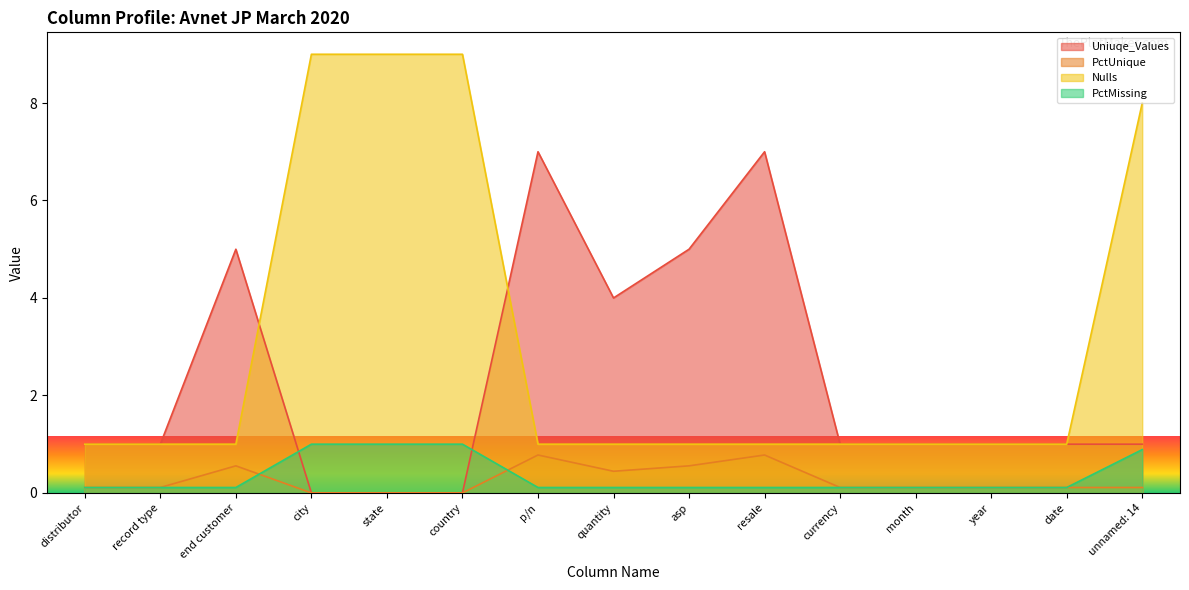

Count the Uniuqe_Values values in the range 1 to 5.

10